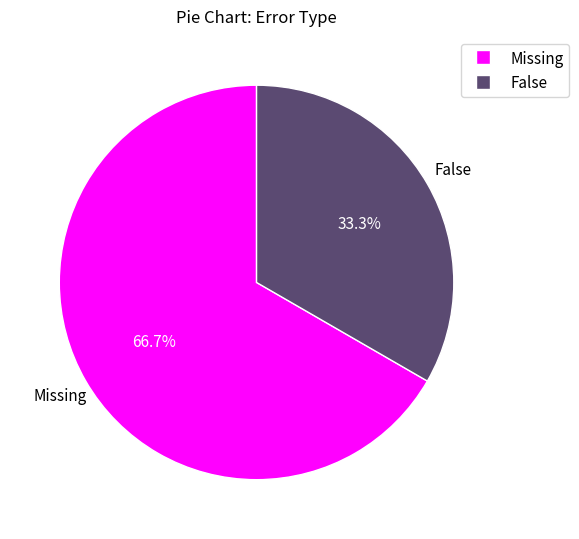

Which has a higher value, False or Missing?

Missing